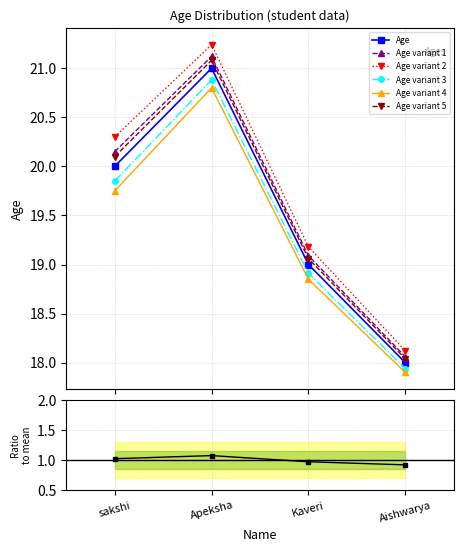

What is the sum of all values?

78